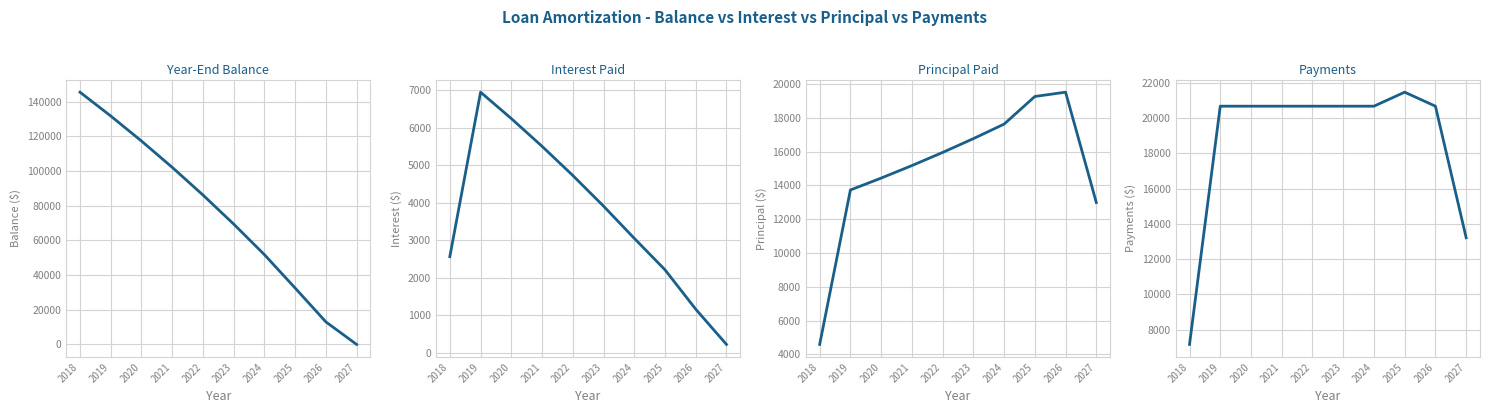

How many values in the Year-End Balance series exceed 86134?

5